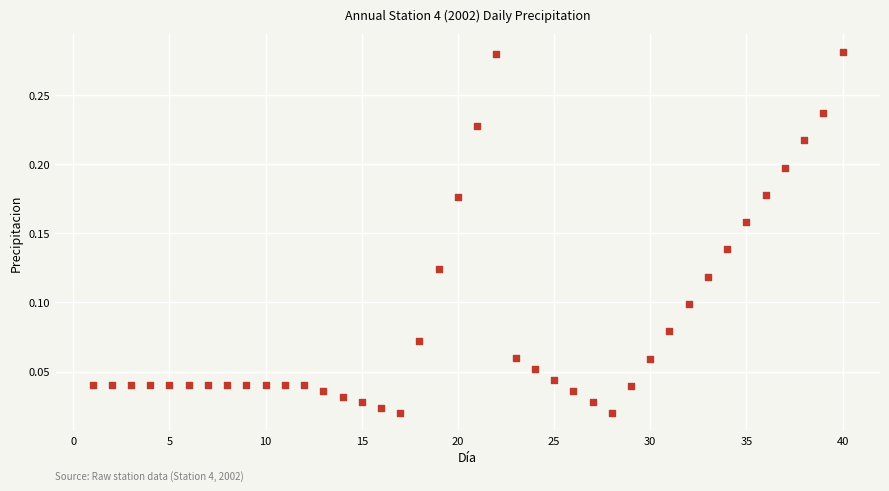

What is the range of X values (max minus min)?

39.0